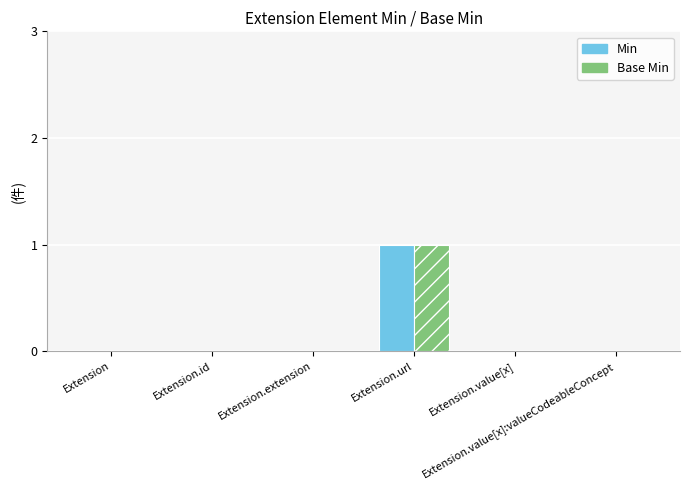

Does the chart contain stacked bars?

No